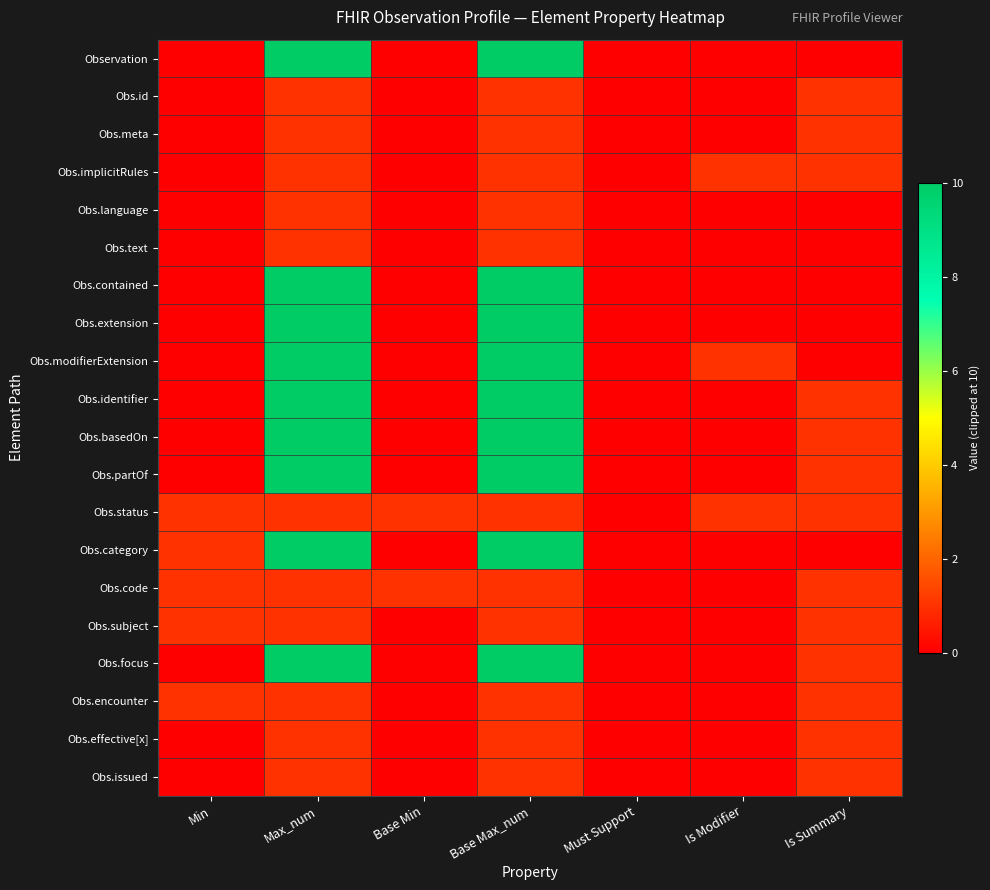

Between Is Summary and Max_num, which is larger?

Max_num